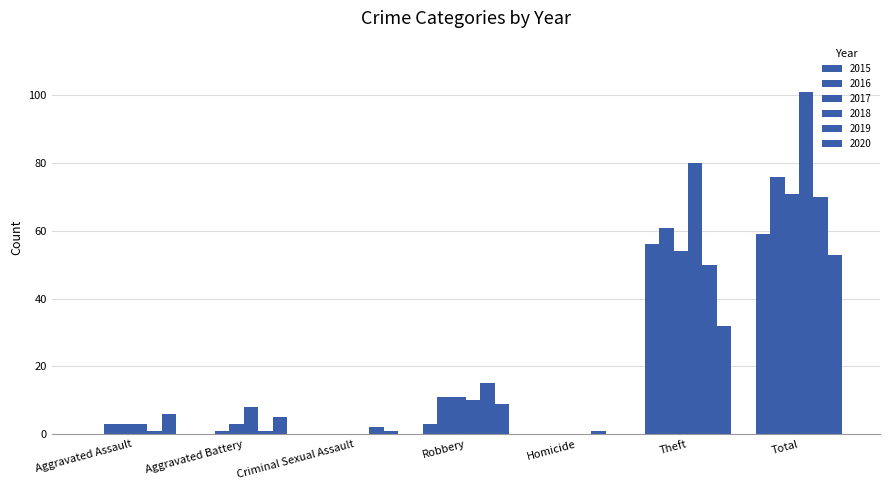

What is the spread (max minus min) of values at Theft?

48